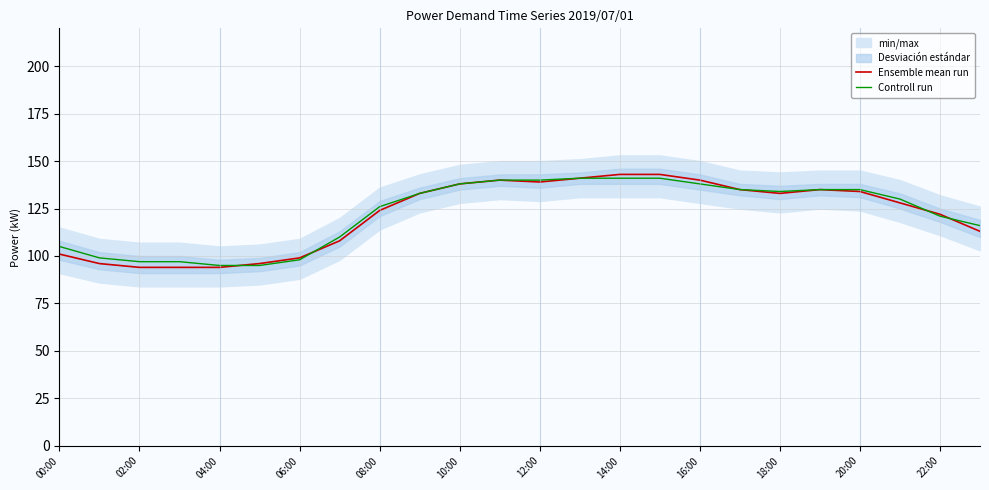

How many times do Controll run and Ensemble mean run cross each other?

4